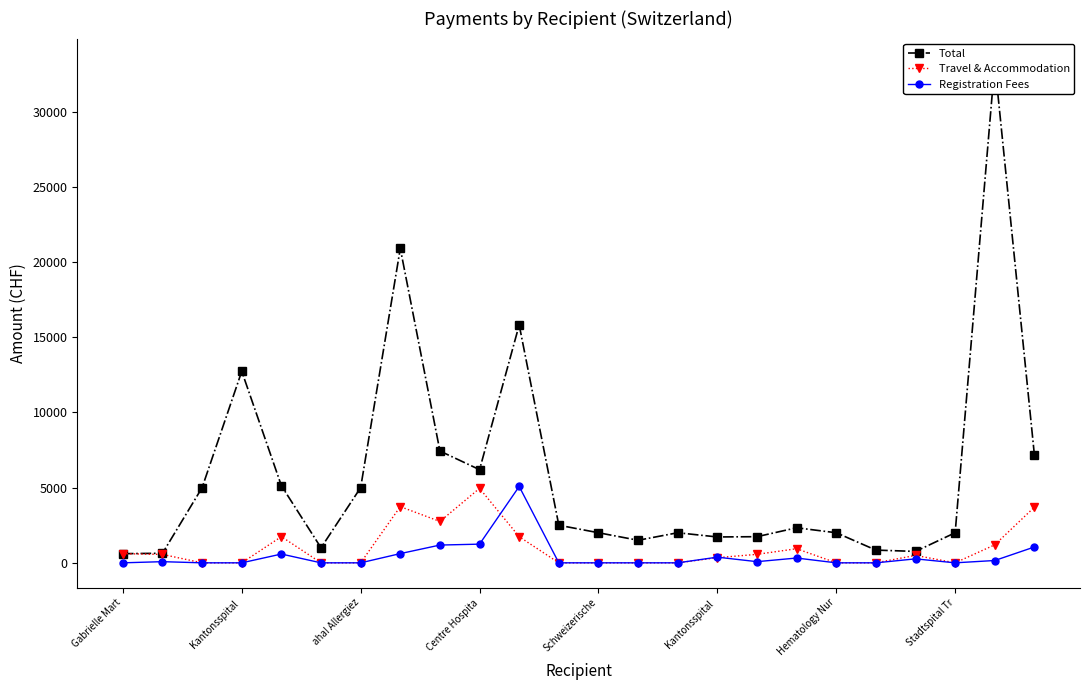

What is the average value of the Registration Fees series?

459.3